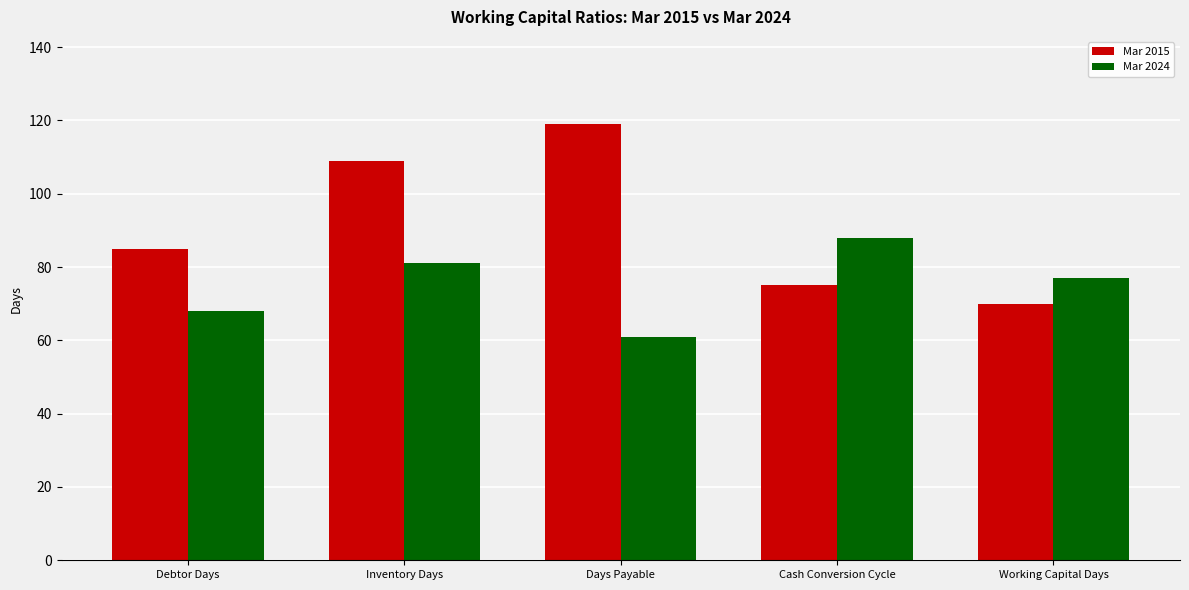

The Mar 2015 series shows 92 at Working Capital Days. True or false?

False